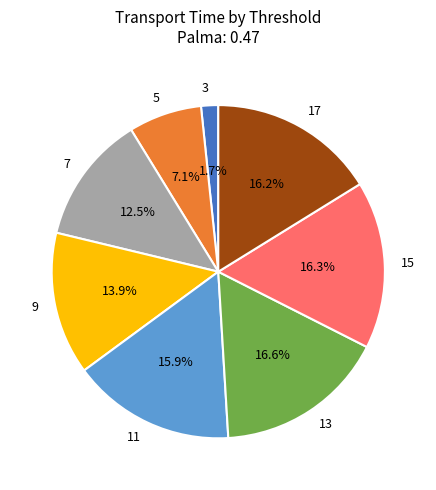

The 15 slice represents 16% of the pie. True or false?

True